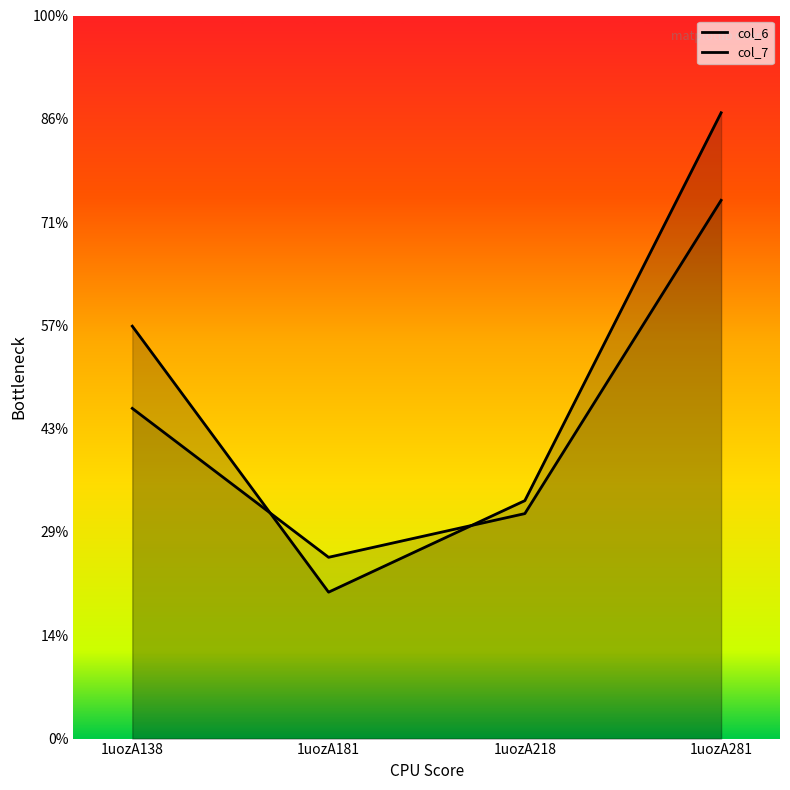

At which label does col_6 first exceed 7?

1uozA138